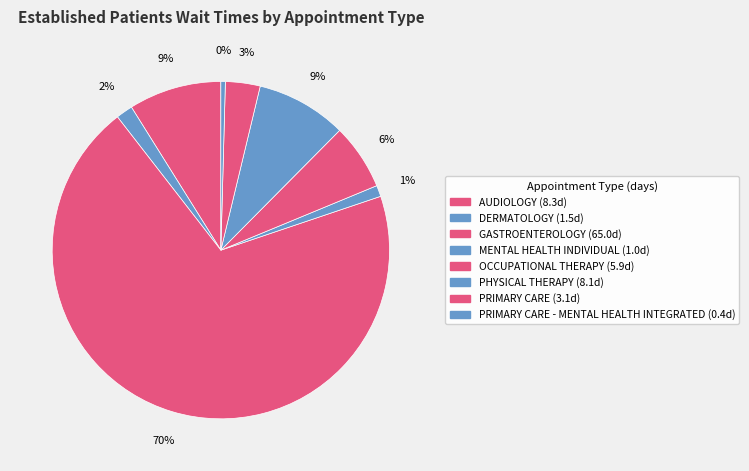

How many slices are in this pie chart?

8